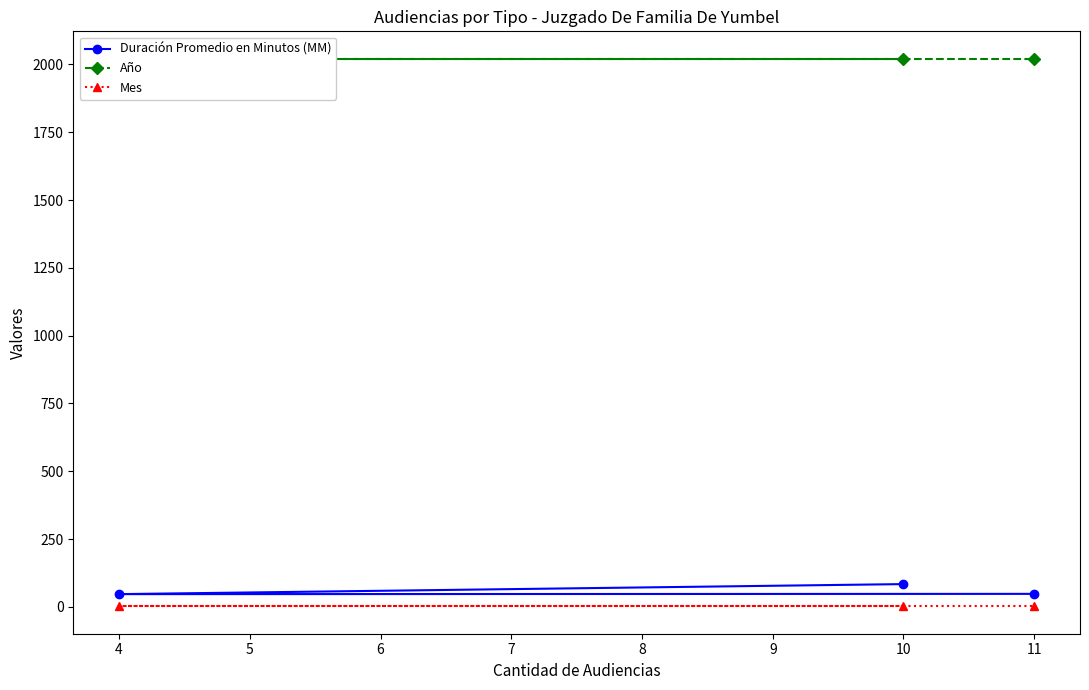

Reading left to right, list all the values displayed in this chart.

Duración Promedio en Minutos (MM): 84	47	48
Año: 2021	2021	2021
Mes: 2	2	2